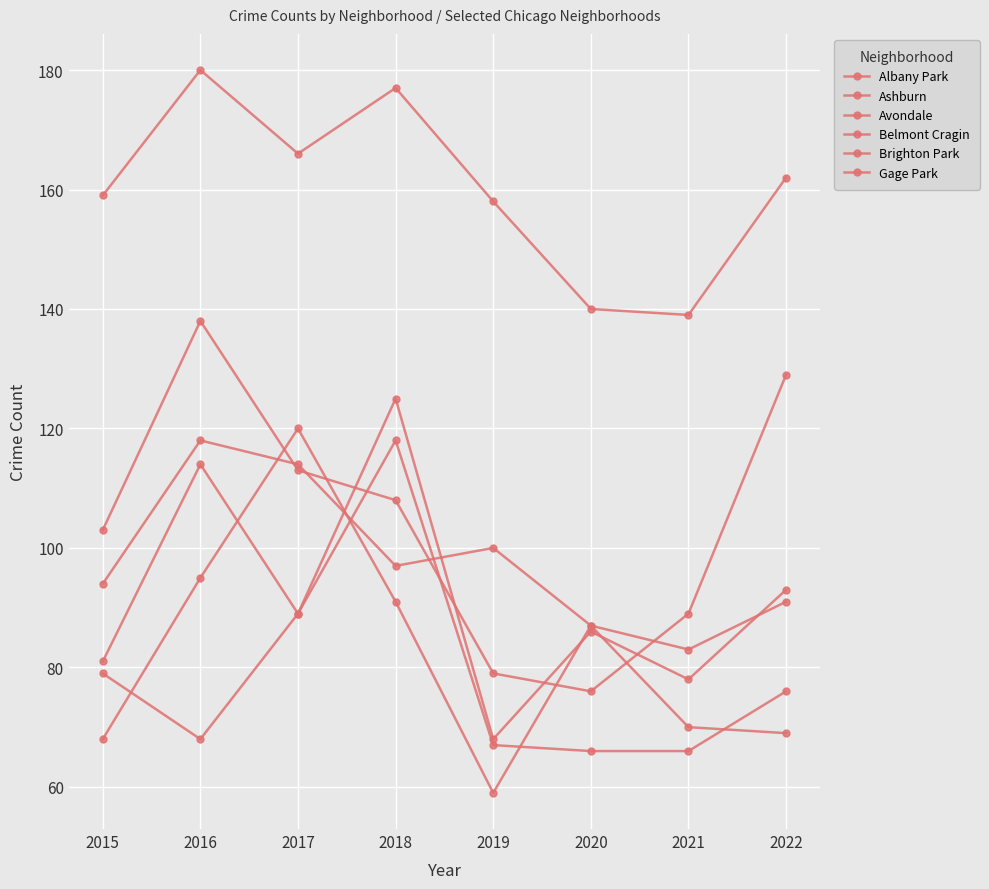

What is the total value across all series at 2020?

542